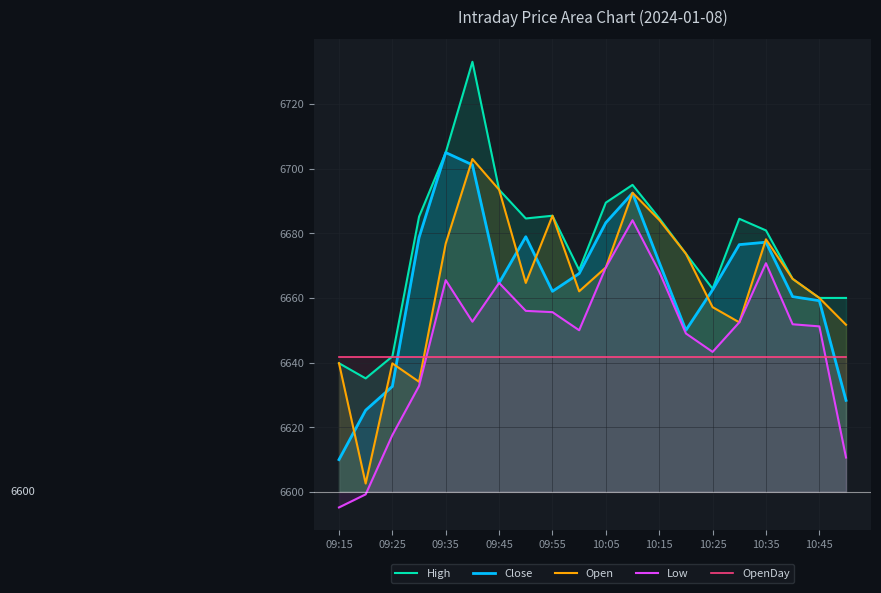

Count the number of categories in the chart.

20